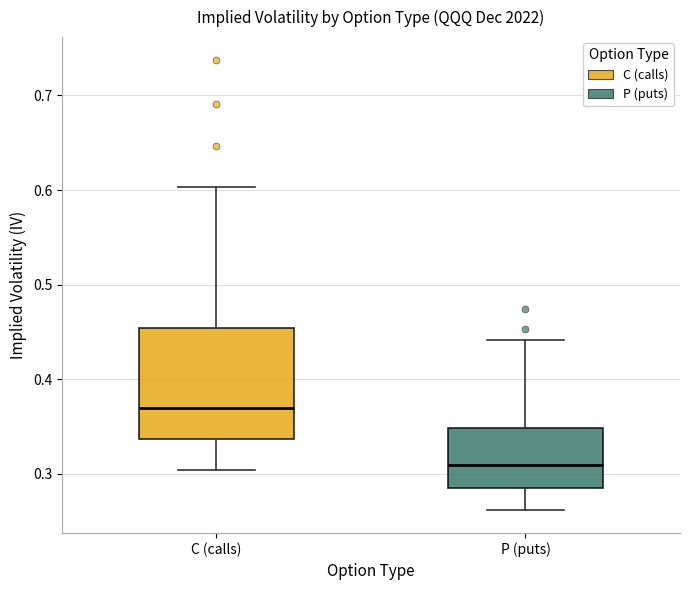

Where is the upper edge of the box for C (calls) on the y-axis? The values are not printed on the chart, so give them approximately, as read against the axis.

0.45